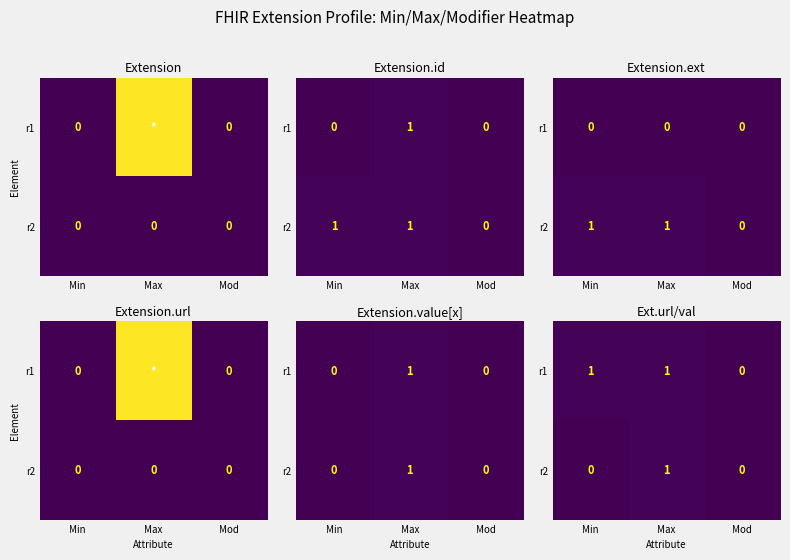

The value of r1 at Mod is 0. True or false?

False